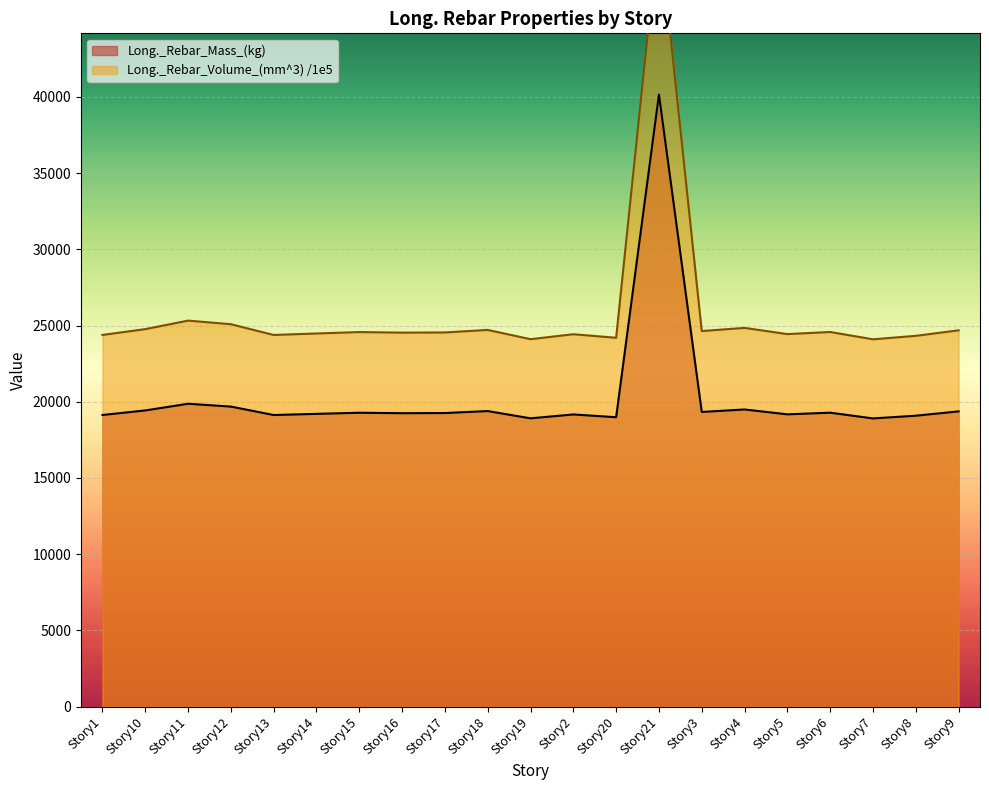

What is the total value across all series at Story14?

43681.9